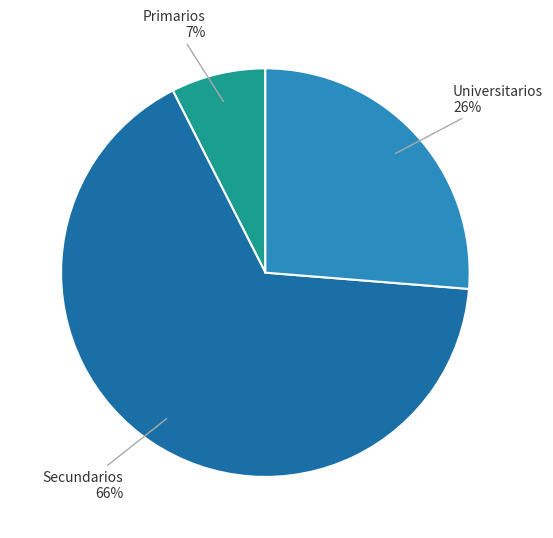

Count the number of slices in the pie.

3